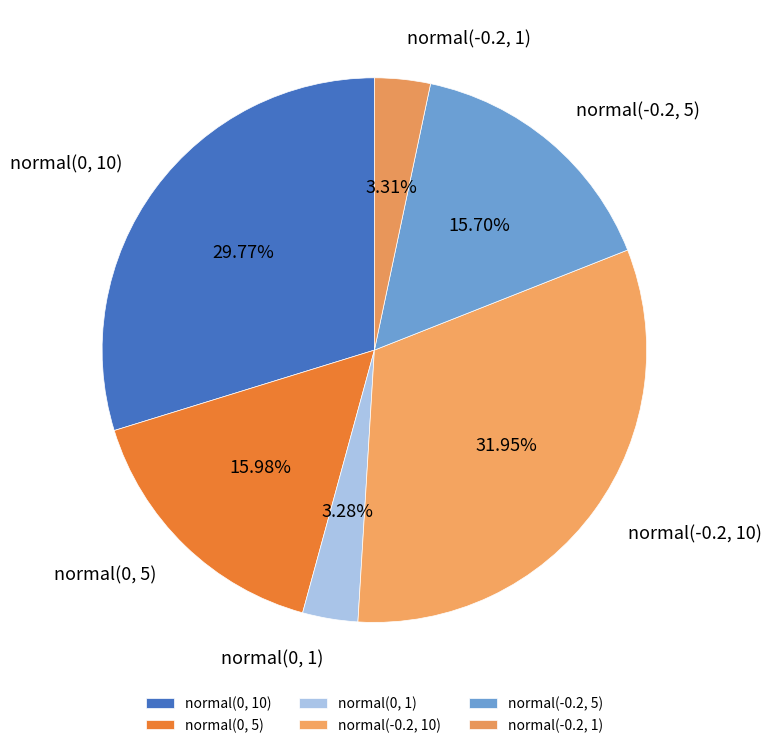

Count the number of slices in the pie.

6